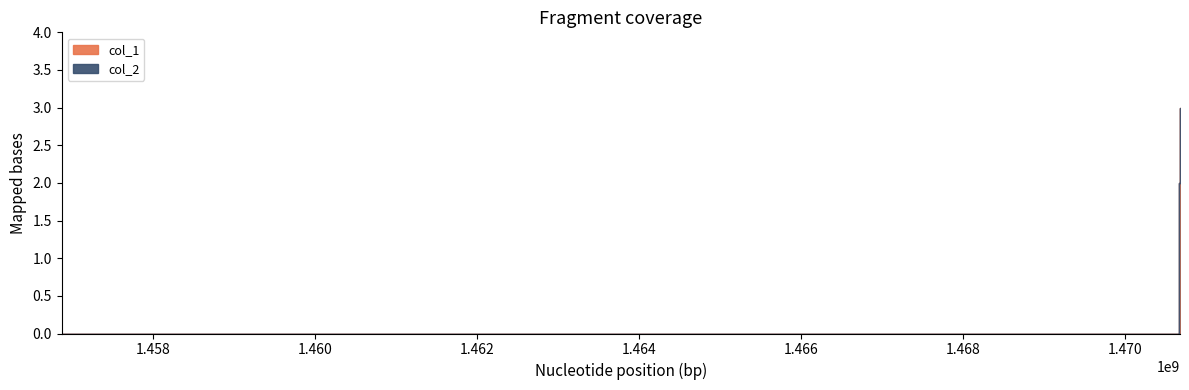

Count the col_1 values in the range 0 to 3.

3